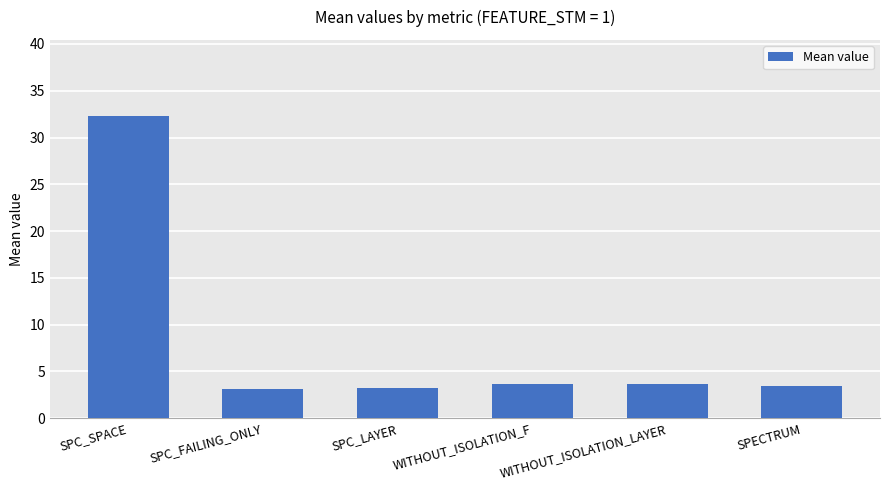

What is the change in value from SPC_SPACE to SPC_LAYER?

-29.2